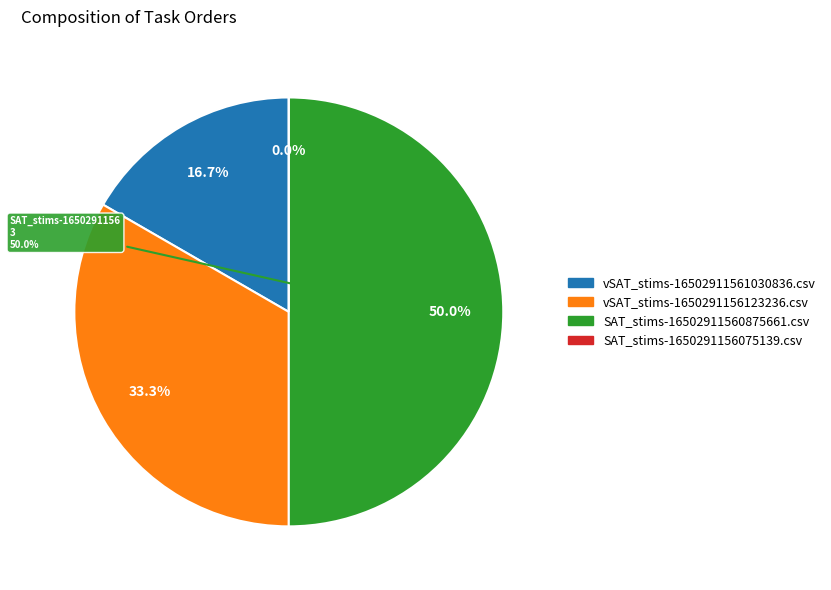

Does vSAT_stims-1650291156123236.csv account for over 50% of the chart?

No